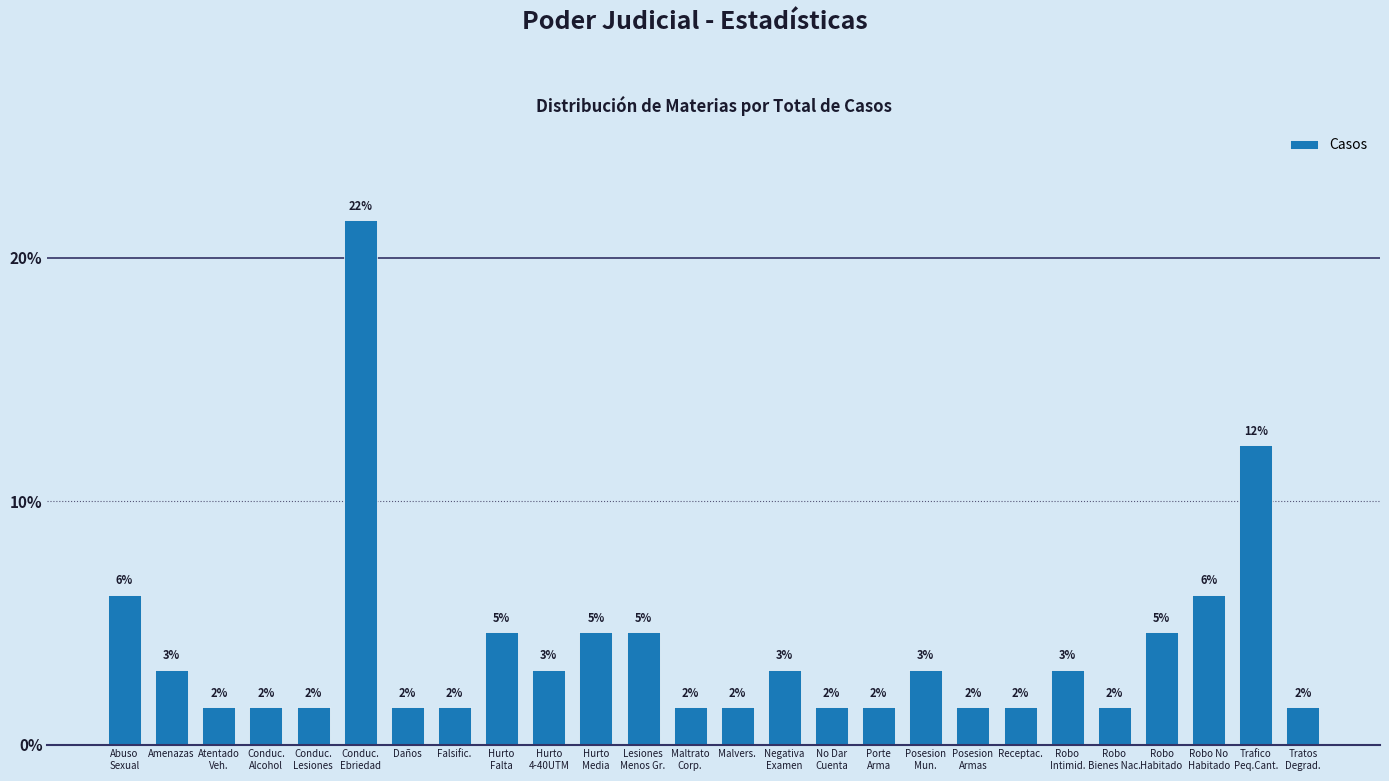

How many bars are there in total?

26